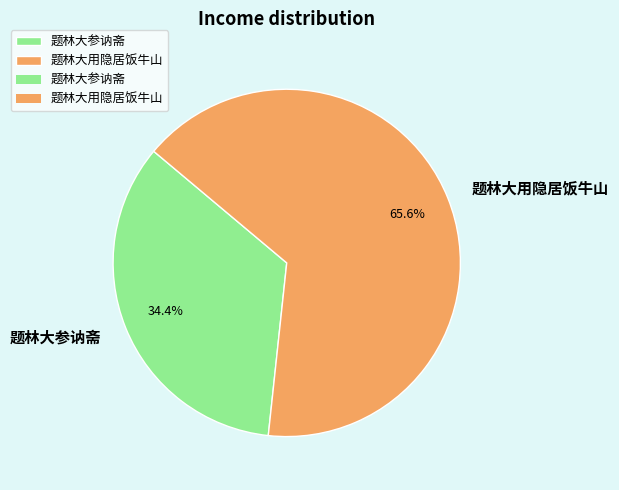

To the nearest percent, what is the difference between the 题林大参讷斋 and 题林大用隐居饭牛山 slice percentages?

31%